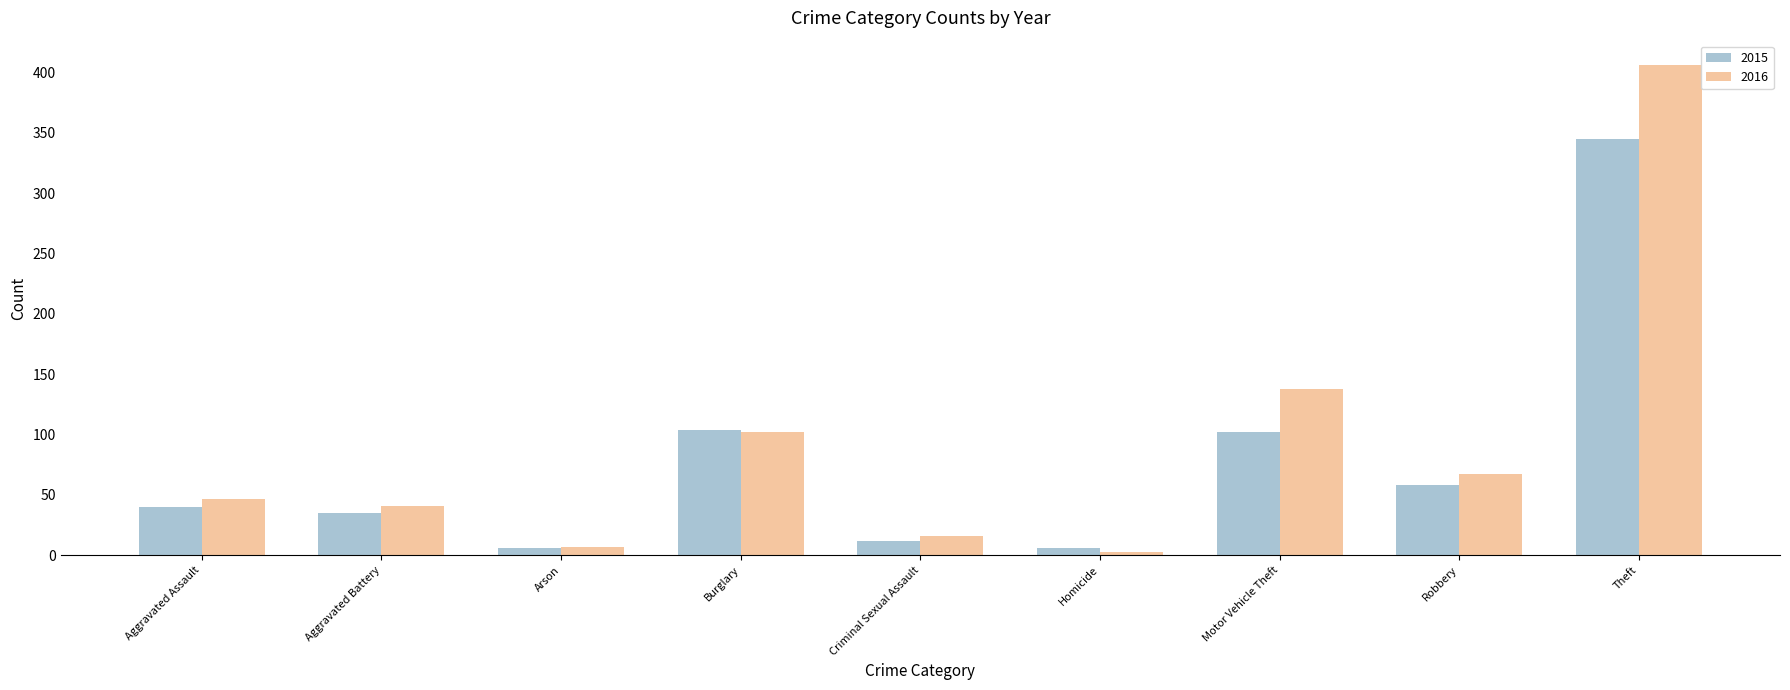

How many distinct data groups are displayed?

2